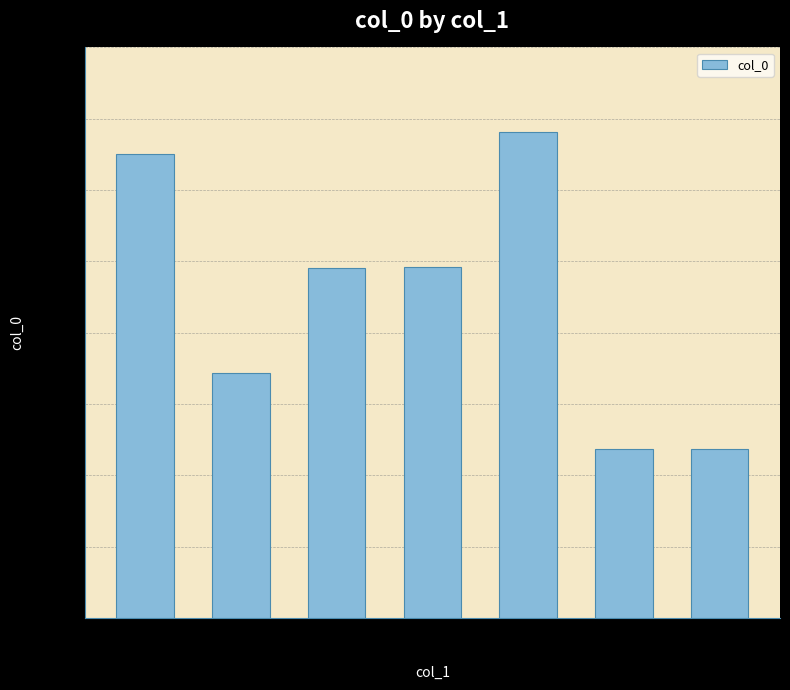

Where does the data first go above 779140?

满江红